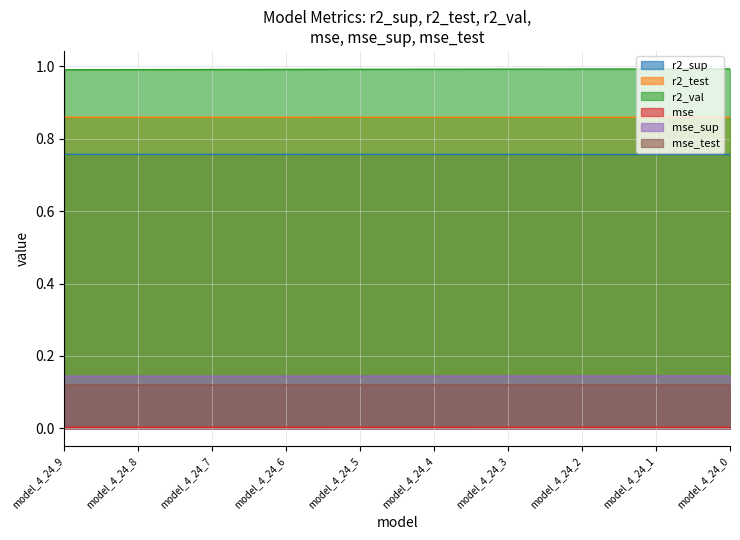

Is the value of mse_test at model_4_24_4 greater than the value of mse at model_4_24_8?

Yes